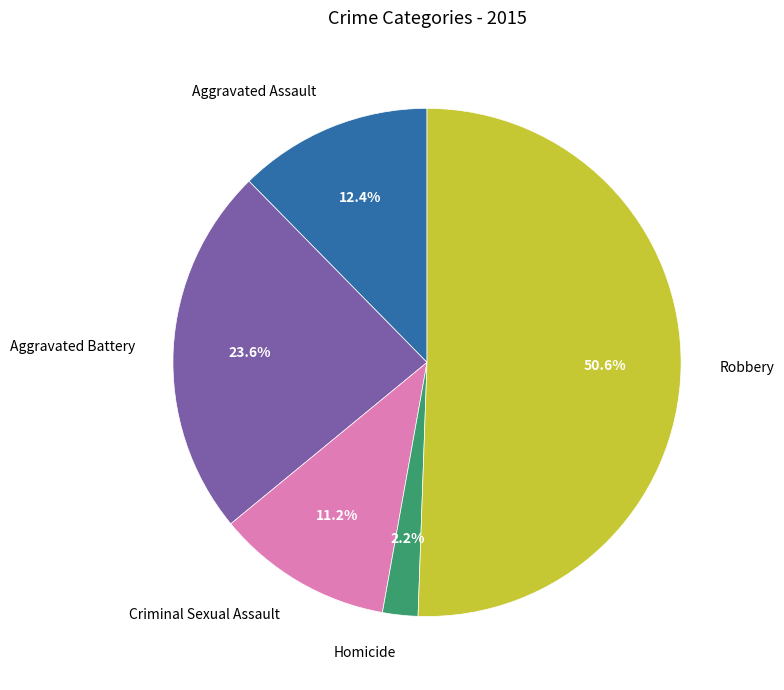

Which category accounts for the majority?

Robbery